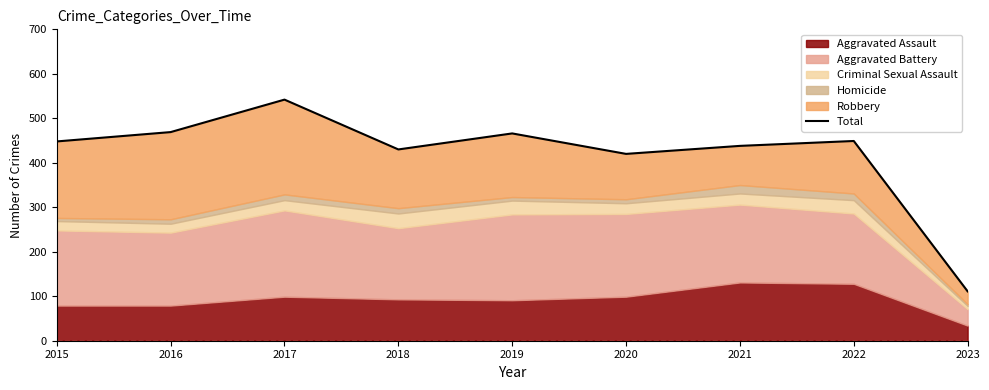

What is the greatest value displayed?

542